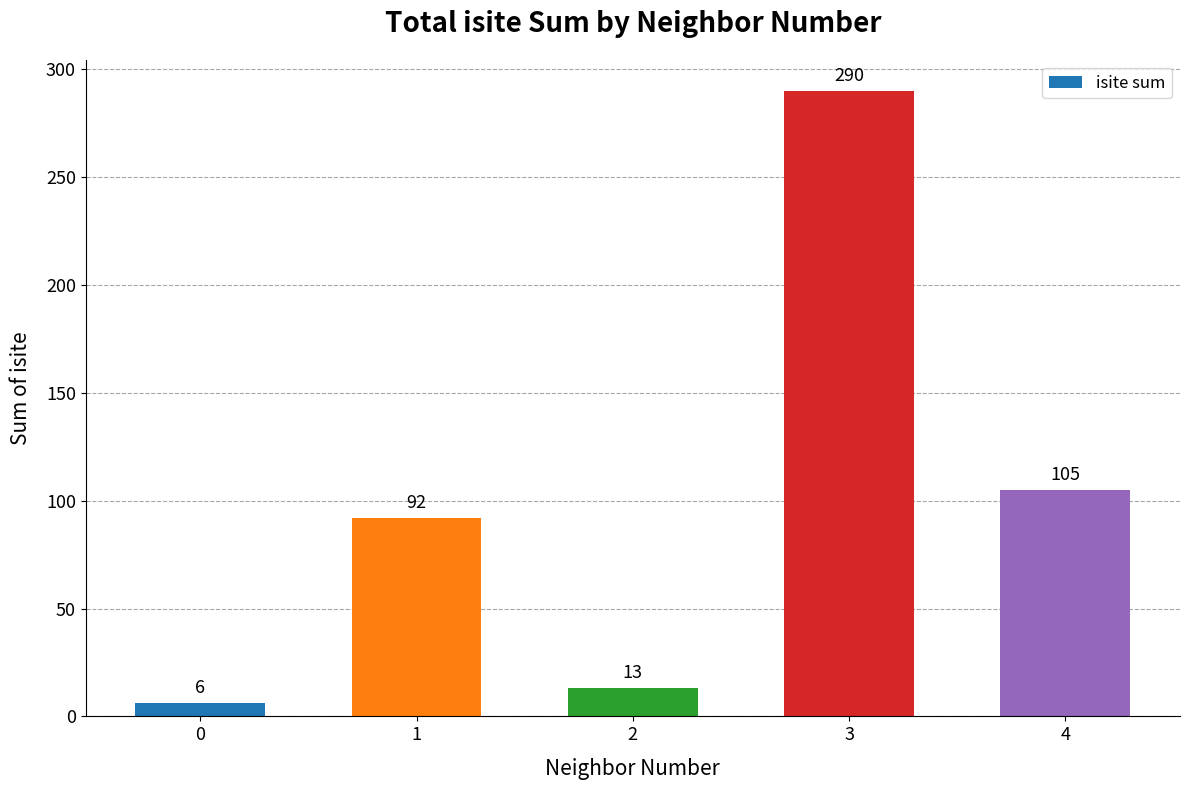

Where is the data nearest to the value 148?

4